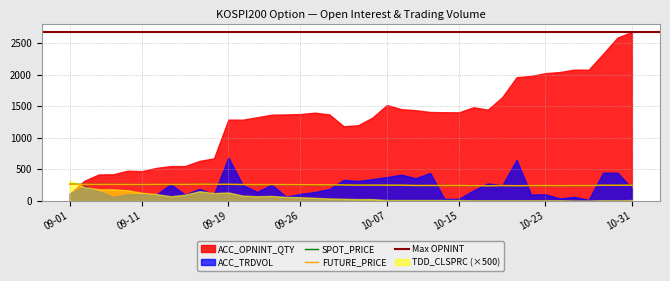

Reading left to right, what are all the values shown in this chart?

SPOT_PRICE: 2014-09-01=265.3	2014-09-02=262.6	2014-09-03=262.3	2014-09-04=263.2	2014-09-05=262.1	2014-09-11=259.8	2014-09-12=261.4	2014-09-15=260.6	2014-09-16=261.4	2014-09-17=264.0	2014-09-18=261.7	2014-09-19=262.3	2014-09-22=260.1	2014-09-23=258.5	2014-09-24=258.9	2014-09-25=258.5	2014-09-26=258.3	2014-09-29=257.9	2014-09-30=256.8	2014-10-01=252.8	2014-10-02=250.1	2014-10-06=249.2	2014-10-07=249.9	2014-10-08=248.4	2014-10-10=245.1	2014-10-13=244.2	2014-10-14=244.5	2014-10-15=243.9	2014-10-16=242.8	2014-10-17=239.8	2014-10-20=243.9	2014-10-21=241.5	2014-10-22=244.1	2014-10-23=243.4	2014-10-24=242.9	2014-10-27=243.9	2014-10-28=243.3	2014-10-29=248.6	2014-10-30=248.8	2014-10-31=250.4
FUTURE_PRICE: 2014-09-01=265.4	2014-09-02=262.9	2014-09-03=262.5	2014-09-04=262.6	2014-09-05=261.9	2014-09-11=261.0	2014-09-12=262.8	2014-09-15=262.2	2014-09-16=262.6	2014-09-17=265.4	2014-09-18=264.1	2014-09-19=264.6	2014-09-22=261.1	2014-09-23=260.5	2014-09-24=260.5	2014-09-25=260.1	2014-09-26=259.4	2014-09-29=258.5	2014-09-30=257.0	2014-10-01=254.4	2014-10-02=250.9	2014-10-06=250.8	2014-10-07=250.8	2014-10-08=250.3	2014-10-10=245.6	2014-10-13=246.1	2014-10-14=244.8	2014-10-15=245.5	2014-10-16=243.7	2014-10-17=240.9	2014-10-20=244.4	2014-10-21=242.4	2014-10-22=244.6	2014-10-23=244.6	2014-10-24=243.3	2014-10-27=244.8	2014-10-28=244.4	2014-10-29=249.2	2014-10-30=249.0	2014-10-31=250.2
ACC_OPNINT_QTY: 2014-09-01=116.0	2014-09-02=319.0	2014-09-03=420.0	2014-09-04=422.0	2014-09-05=479.0	2014-09-11=472.0	2014-09-12=524.0	2014-09-15=553.0	2014-09-16=553.0	2014-09-17=635.0	2014-09-18=675.0	2014-09-19=1289.0	2014-09-22=1288.0	2014-09-23=1327.0	2014-09-24=1367.0	2014-09-25=1371.0	2014-09-26=1377.0	2014-09-29=1399.0	2014-09-30=1372.0	2014-10-01=1184.0	2014-10-02=1200.0	2014-10-06=1321.0	2014-10-07=1521.0	2014-10-08=1454.0	2014-10-10=1438.0	2014-10-13=1410.0	2014-10-14=1406.0	2014-10-15=1404.0	2014-10-16=1485.0	2014-10-17=1447.0	2014-10-20=1644.0	2014-10-21=1961.0	2014-10-22=1981.0	2014-10-23=2025.0	2014-10-24=2043.0	2014-10-27=2081.0	2014-10-28=2079.0	2014-10-29=2331.0	2014-10-30=2589.0	2014-10-31=2678.0
ACC_TRDVOL: 2014-09-01=119.0	2014-09-02=231.0	2014-09-03=156.0	2014-09-04=65.0	2014-09-05=104.0	2014-09-11=106.0	2014-09-12=101.0	2014-09-15=265.0	2014-09-16=100.0	2014-09-17=193.0	2014-09-18=105.0	2014-09-19=689.0	2014-09-22=252.0	2014-09-23=144.0	2014-09-24=259.0	2014-09-25=70.0	2014-09-26=112.0	2014-09-29=142.0	2014-09-30=188.0	2014-10-01=335.0	2014-10-02=317.0	2014-10-06=346.0	2014-10-07=379.0	2014-10-08=416.0	2014-10-10=360.0	2014-10-13=445.0	2014-10-14=32.0	2014-10-15=34.0	2014-10-16=166.0	2014-10-17=278.0	2014-10-20=247.0	2014-10-21=651.0	2014-10-22=101.0	2014-10-23=106.0	2014-10-24=39.0	2014-10-27=65.0	2014-10-28=18.0	2014-10-29=448.0	2014-10-30=448.0	2014-10-31=202.0
TDD_CLSPRC: 2014-09-01=0.7	2014-09-02=0.4	2014-09-03=0.4	2014-09-04=0.4	2014-09-05=0.3	2014-09-11=0.3	2014-09-12=0.2	2014-09-15=0.1	2014-09-16=0.2	2014-09-17=0.3	2014-09-18=0.2	2014-09-19=0.3	2014-09-22=0.2	2014-09-23=0.1	2014-09-24=0.2	2014-09-25=0.1	2014-09-26=0.1	2014-09-29=0.1	2014-09-30=0.1	2014-10-01=0.1	2014-10-02=0.1	2014-10-06=0.1	2014-10-07=0.0	2014-10-08=0.0	2014-10-10=0.0	2014-10-13=0.0	2014-10-14=0.0	2014-10-15=0.0	2014-10-16=0.0	2014-10-17=0.0	2014-10-20=0.0	2014-10-21=0.0	2014-10-22=0.0	2014-10-23=0.0	2014-10-24=0.0	2014-10-27=0.0	2014-10-28=0.0	2014-10-29=0.0	2014-10-30=0.0	2014-10-31=0.0